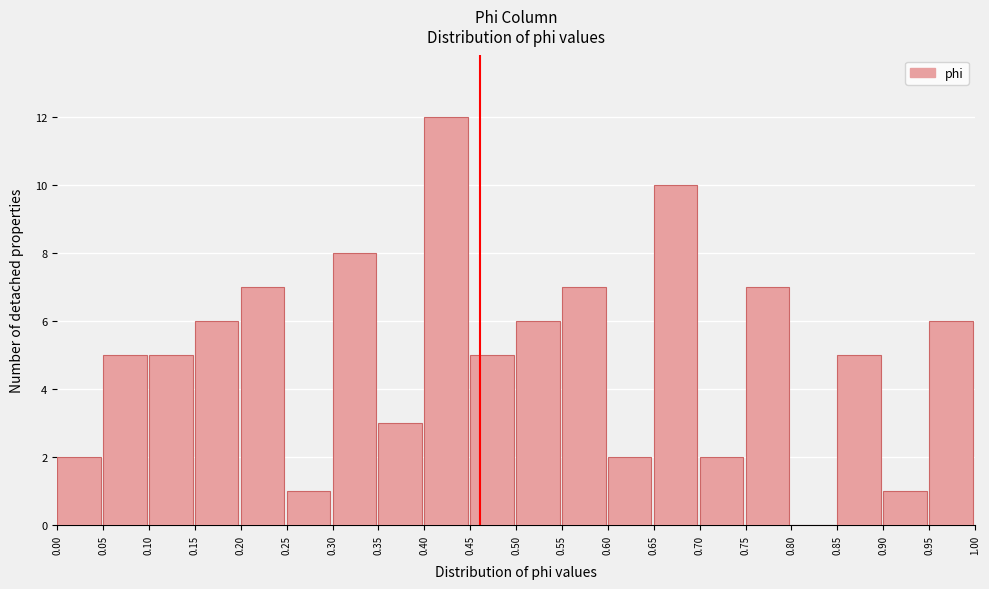

Reading left to right, list every bar in this chart as the range it spans on the x-axis followed by its height. The values are not printed on the chart, so give them approximately, as read against the axis.

0.00 to 0.05: 2
0.05 to 0.10: 5
0.10 to 0.15: 5
0.15 to 0.20: 6
0.20 to 0.25: 7
0.25 to 0.30: 1
0.30 to 0.35: 8
0.35 to 0.40: 3
0.40 to 0.45: 12
0.45 to 0.50: 5
0.50 to 0.55: 6
0.55 to 0.60: 7
0.60 to 0.65: 2
0.65 to 0.70: 10
0.70 to 0.75: 2
0.75 to 0.80: 7
0.80 to 0.85: 0
0.85 to 0.90: 5
0.90 to 0.95: 1
0.95 to 1.00: 6